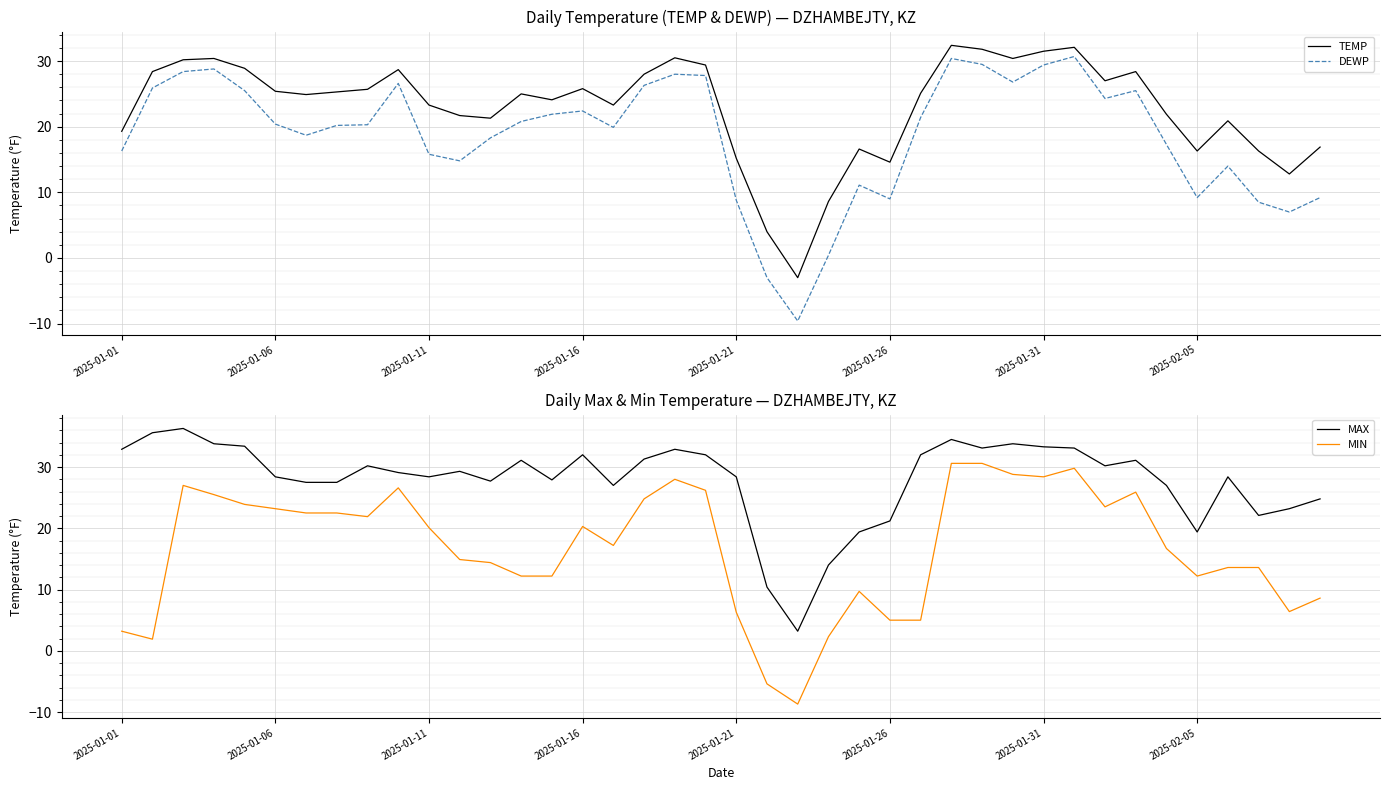

True or false: MAX and MIN intersect in this chart.

False